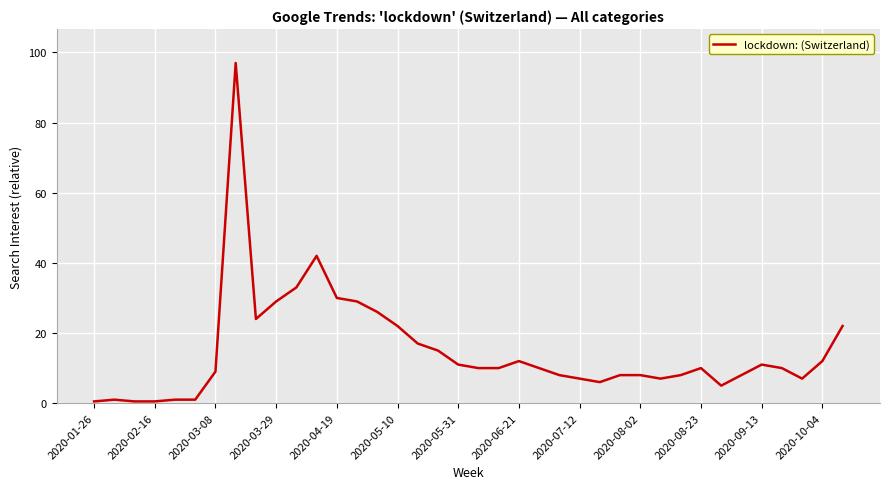

True or false: there are more than 0 points higher than both neighbors.

True